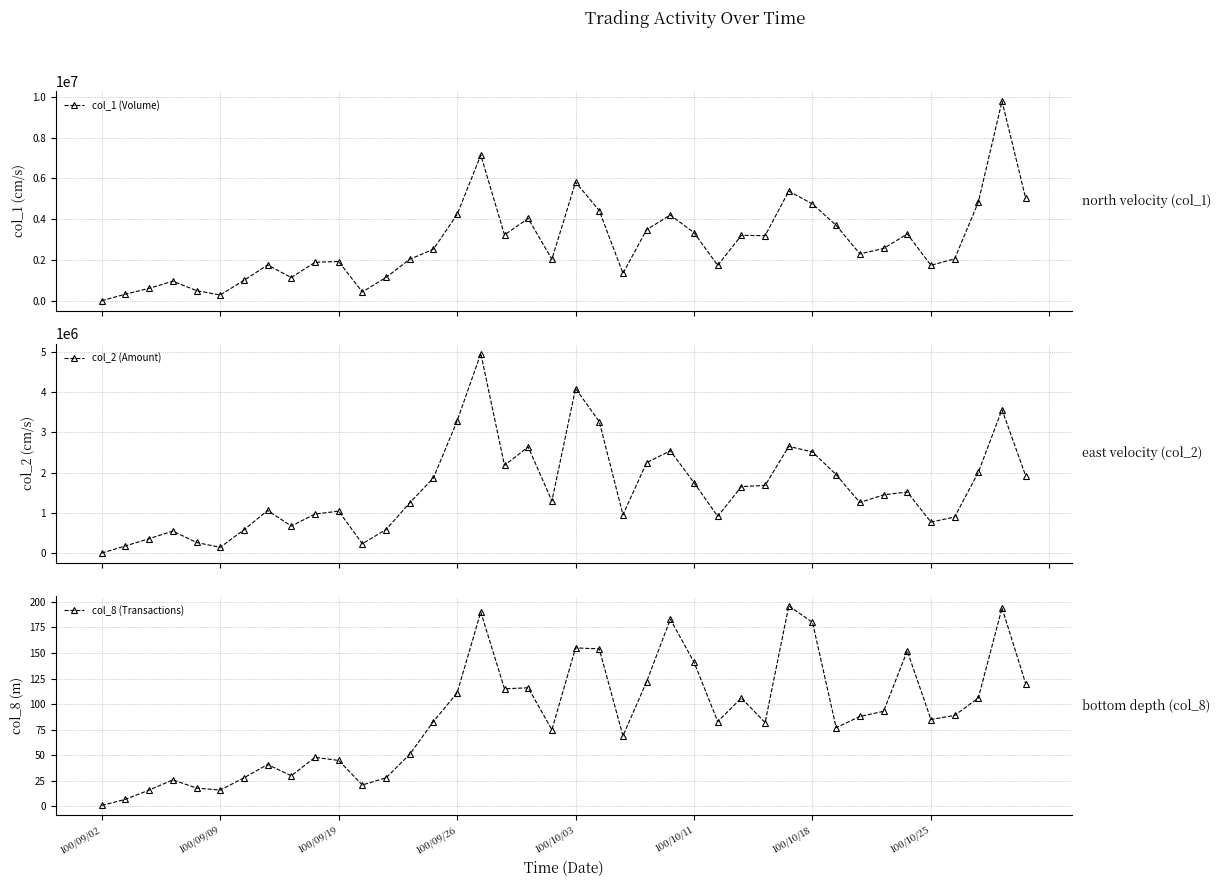

Is it true that col_2 (Amount) equals 573450 at 28?

False